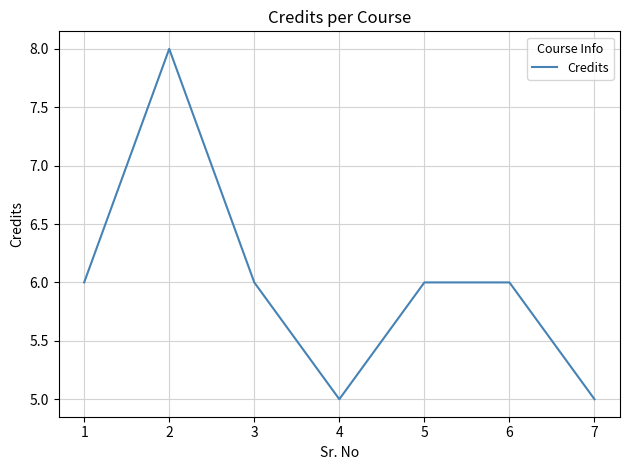

What is the difference between the maximum and minimum values?

3